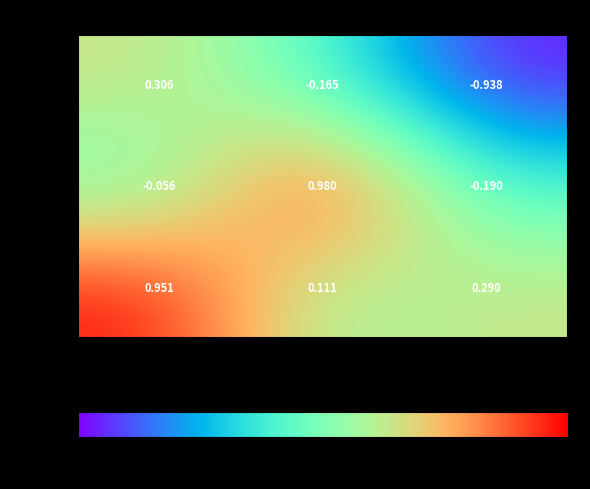

Reading right to left, what are all the values shown in this chart?

row_0: -0.9	-0.2	0.3
row_1: -0.2	1.0	-0.1
row_2: 0.3	0.1	1.0